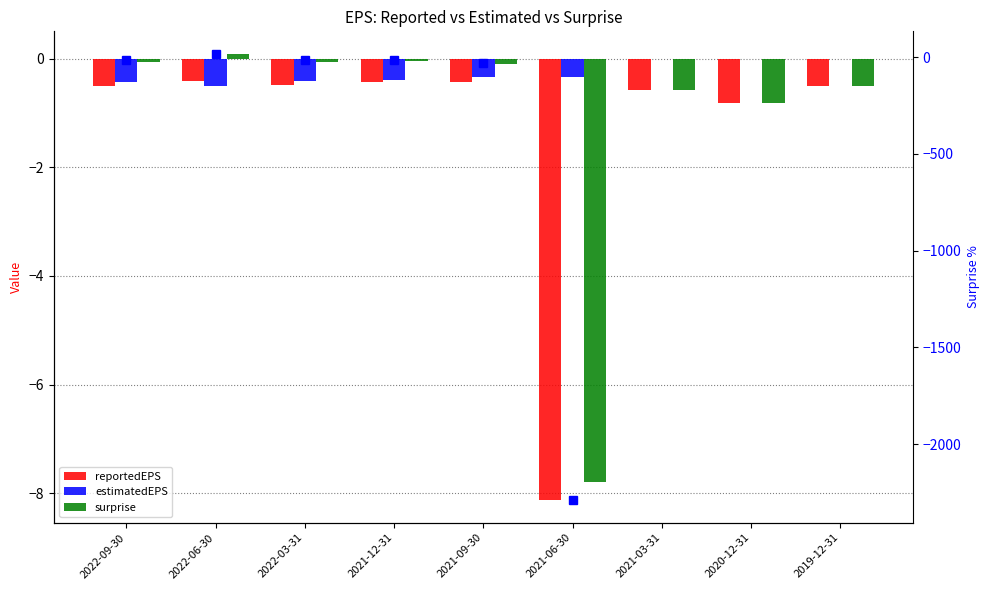

Between 2020-12-31 and 2022-06-30, which is larger?

2022-06-30